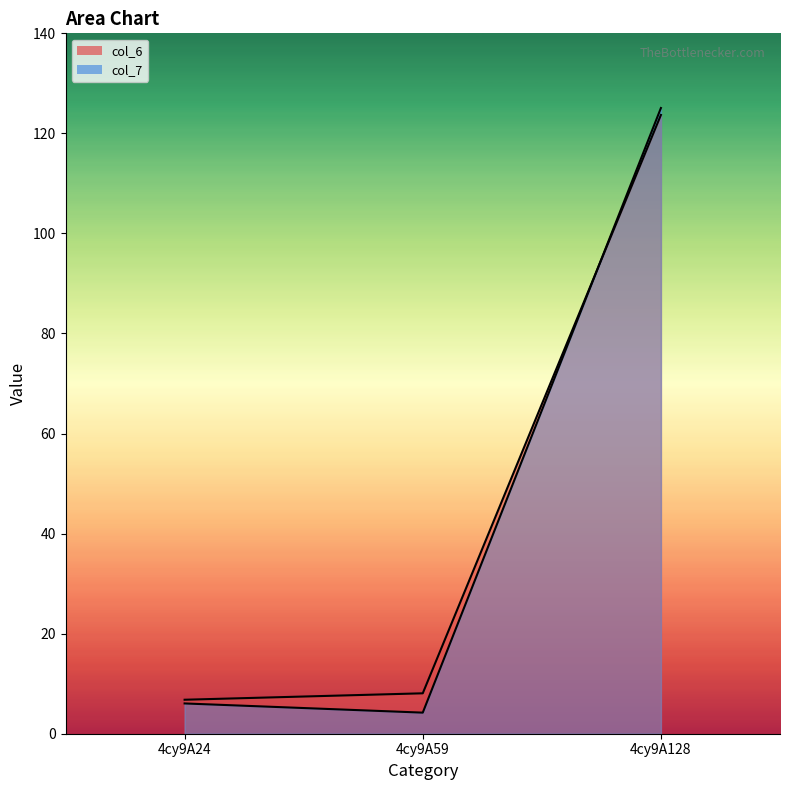

What is the value of the col_6 point at the 3rd from the left?

123.7